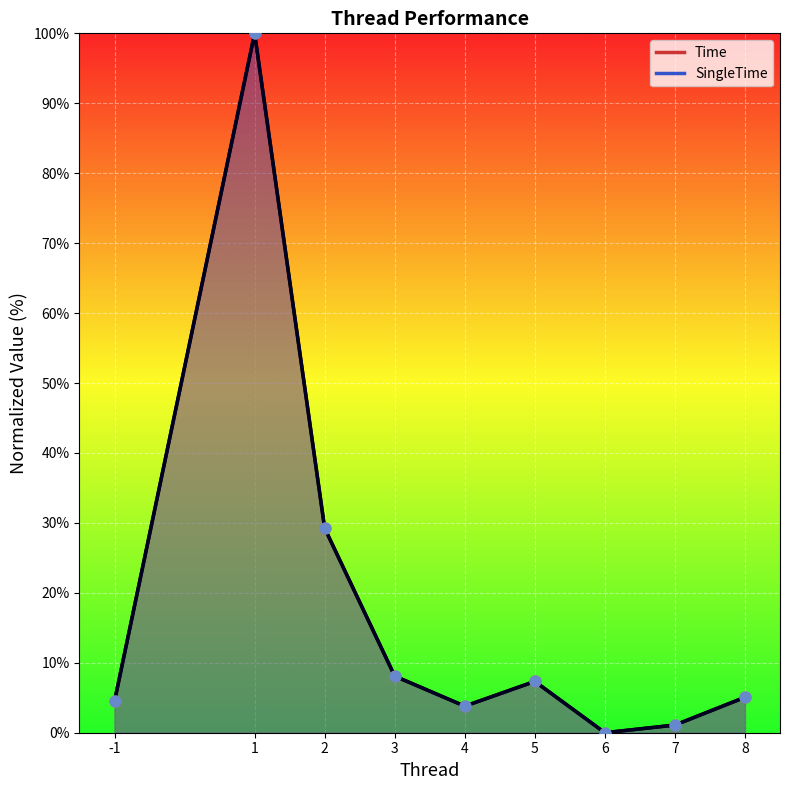

Which series has the widest spread of Y values?

Time